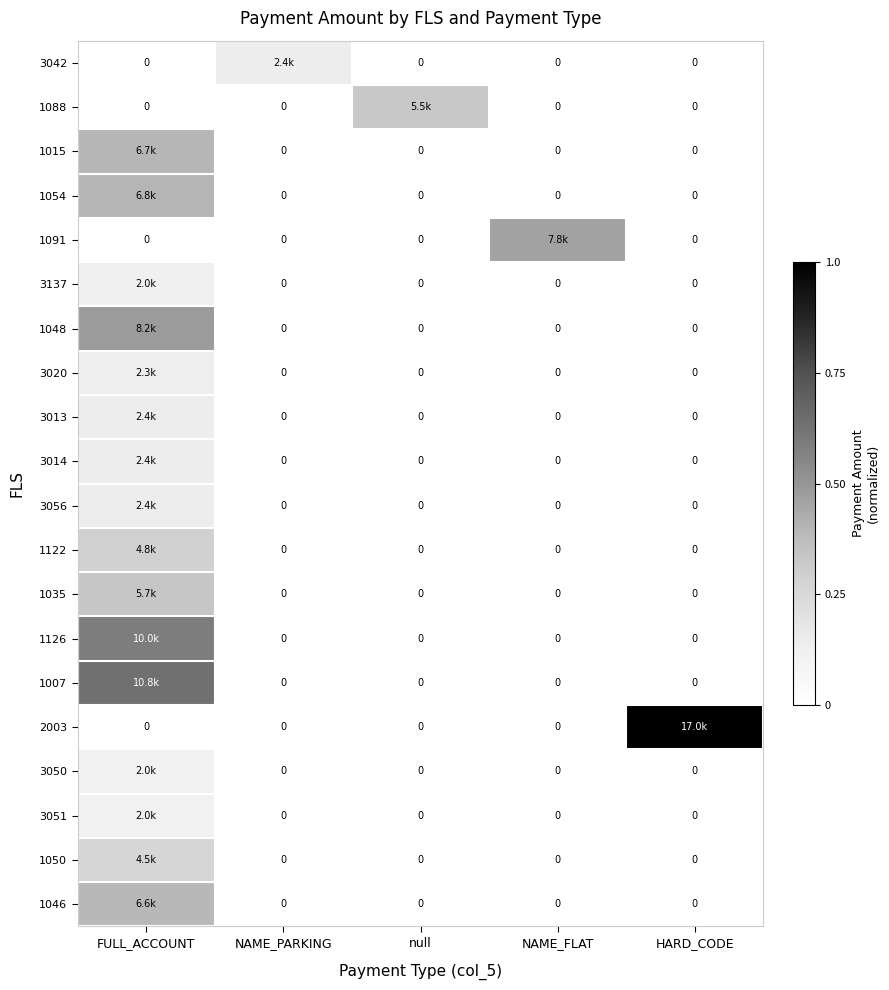

Is it true that 1054 equals -0.2 at NAME_PARKING?

False